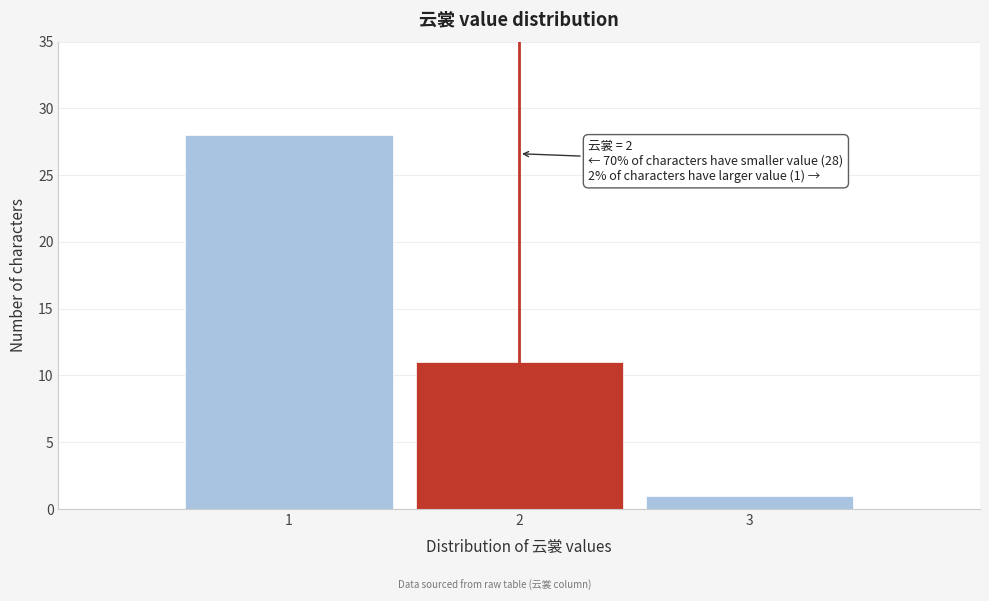

Reading left to right, what are all the values shown in this chart?

28	11	1